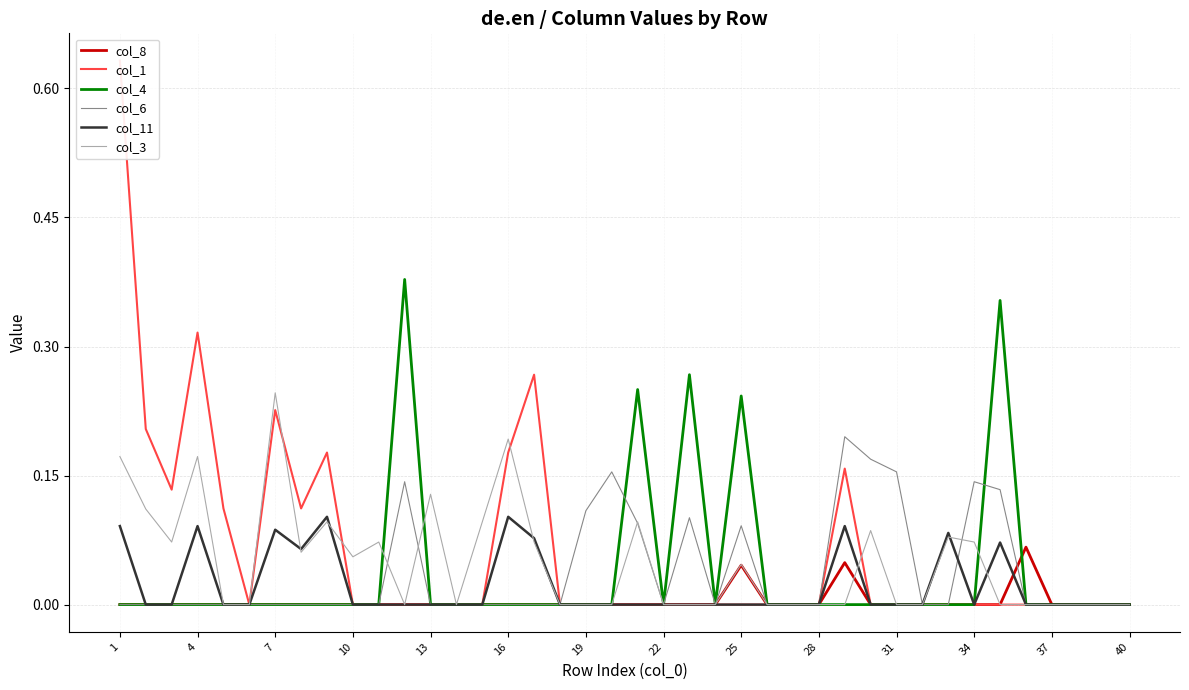

True or false: col_6 has a value of 0.0 at 40.

True